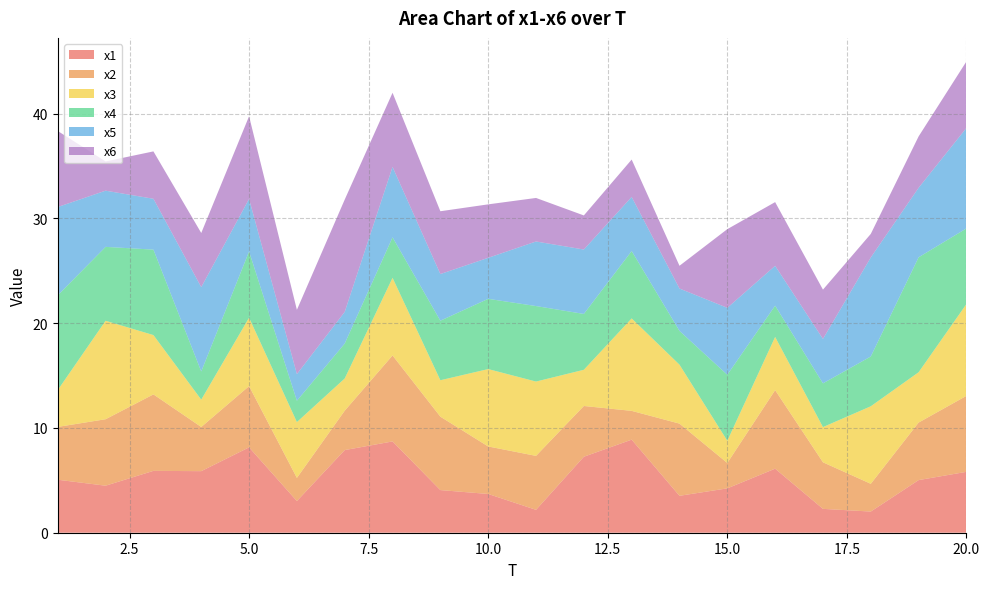

Reading left to right, transcribe all the data shown in this chart.

x1: 1=5.1	2=4.5	3=5.9	4=5.9	5=8.1	6=3.0	7=7.9	8=8.7	9=4.1	10=3.7	11=2.2	12=7.3	13=8.9	14=3.5	15=4.2	16=6.1	17=2.3	18=2.0	19=5.0	20=5.8
x2: 1=5.0	2=6.3	3=7.3	4=4.2	5=5.8	6=2.2	7=3.8	8=8.2	9=7.0	10=4.5	11=5.1	12=4.8	13=2.7	14=6.9	15=2.4	16=7.5	17=4.4	18=2.6	19=5.5	20=7.3
x3: 1=3.5	2=9.4	3=5.7	4=2.6	5=6.5	6=5.3	7=3.1	8=7.4	9=3.5	10=7.4	11=7.1	12=3.5	13=8.8	14=5.6	15=2.1	16=5.1	17=3.4	18=7.4	19=4.8	20=8.8
x4: 1=9.0	2=7.1	3=8.2	4=2.7	5=6.3	6=2.0	7=3.3	8=3.9	9=5.7	10=6.7	11=7.2	12=5.3	13=6.4	14=3.2	15=6.3	16=3.0	17=4.2	18=4.8	19=11.0	20=7.2
x5: 1=8.4	2=5.4	3=4.9	4=8.0	5=5.0	6=2.5	7=3.0	8=6.7	9=4.5	10=3.9	11=6.2	12=6.1	13=5.2	14=4.0	15=6.4	16=3.8	17=4.2	18=9.5	19=6.6	20=9.6
x6: 1=7.3	2=2.8	3=4.5	4=5.2	5=7.9	6=6.1	7=10.7	8=7.1	9=6.0	10=5.1	11=4.2	12=3.3	13=3.6	14=2.2	15=7.5	16=6.1	17=4.7	18=2.2	19=4.9	20=6.3